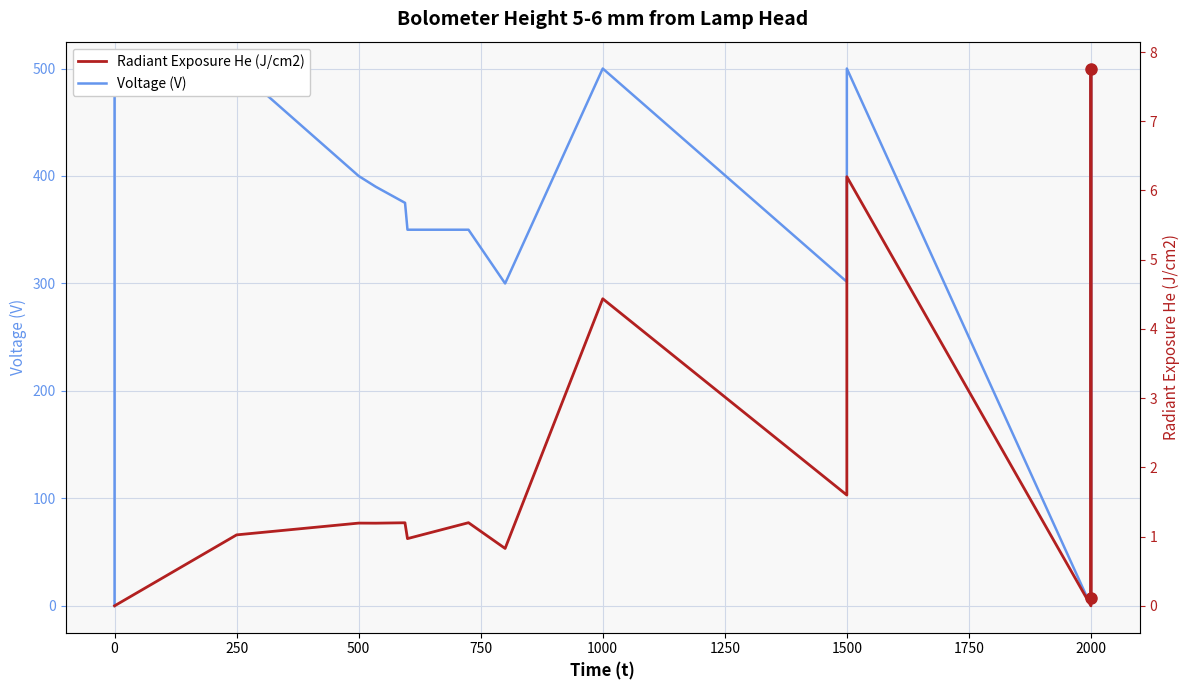

What is the difference between the Radiant Exposure He (J/cm2) values at 750 and 17?

0.9